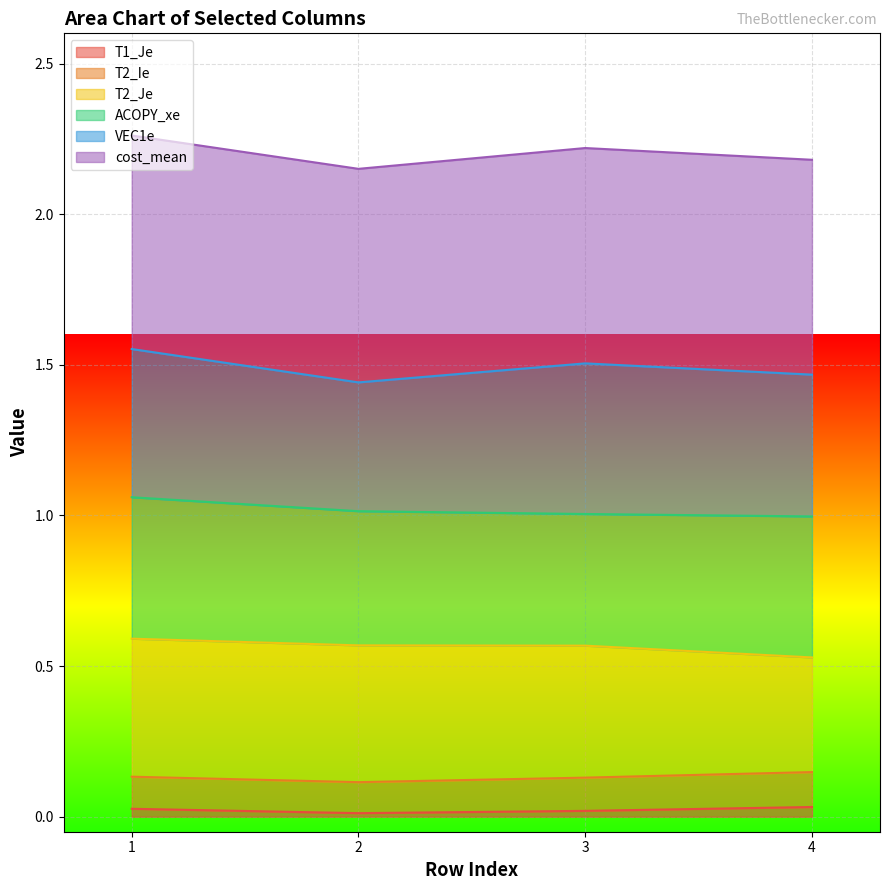

List the series in order of their peak value, lowest first.

T1_Je, T2_Ie, T2_Je, ACOPY_xe, VEC1e, cost_mean